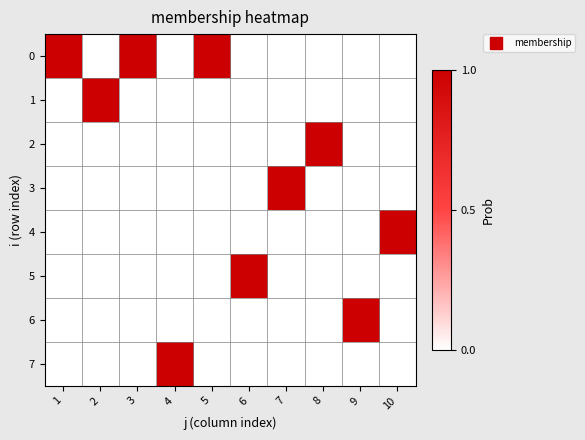

What is the total value across all series at 4?

1